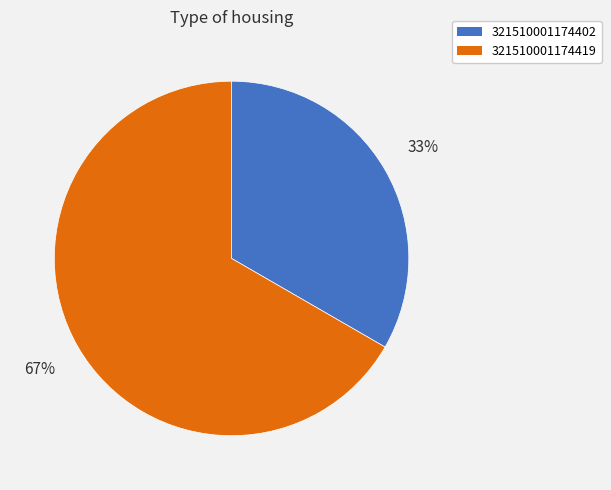

To the nearest percent, what is the average slice percentage?

50%